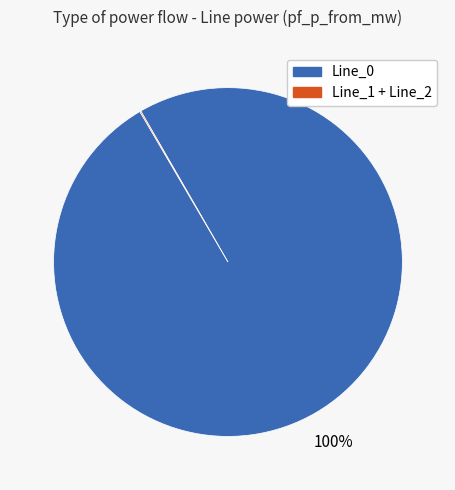

To the nearest percent, what is the difference between the largest and smallest slice percentages?

100%